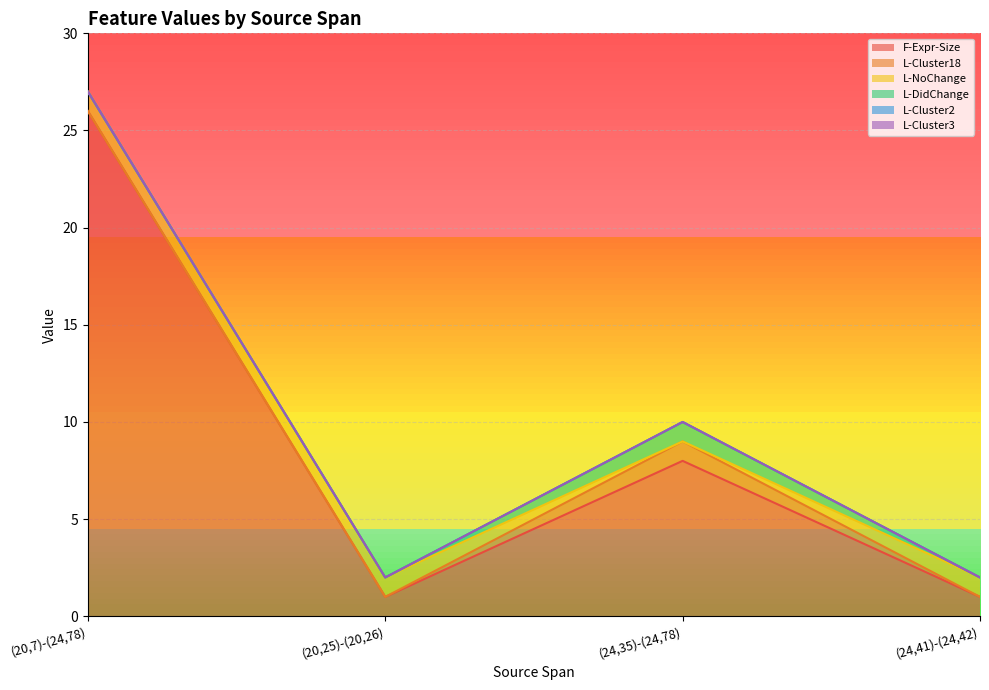

True or false: L-Cluster18 and L-Cluster3 intersect in this chart.

False